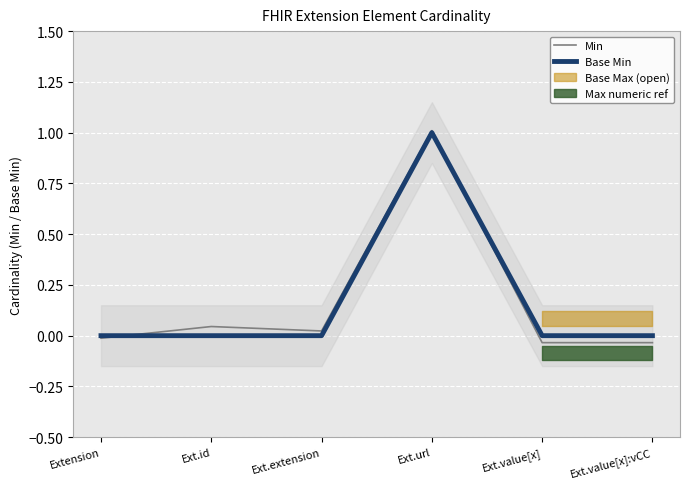

Which series has the largest range (max minus min)?

Min